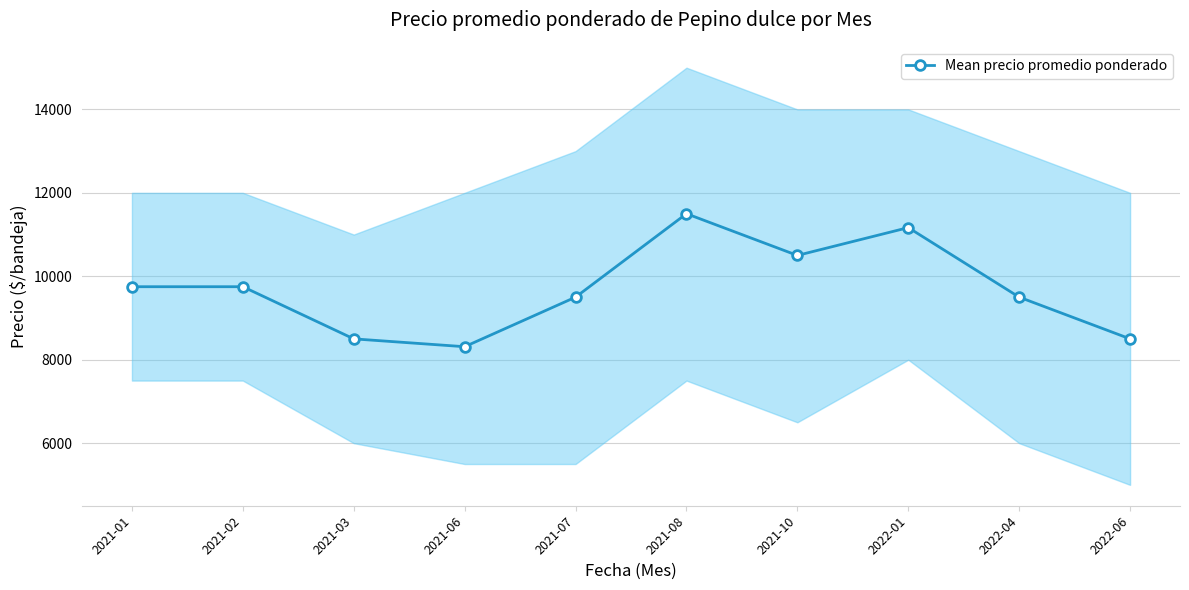

What is the difference between the maximum and minimum values?

3188